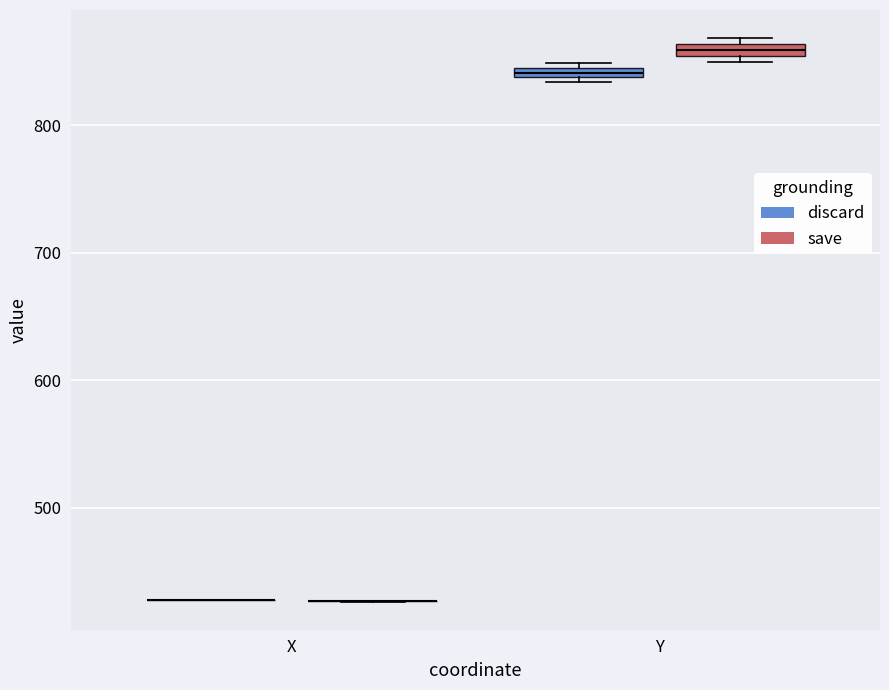

Where is the lower edge of the box for Y (save) on the y-axis? The values are not printed on the chart, so give them approximately, as read against the axis.

850